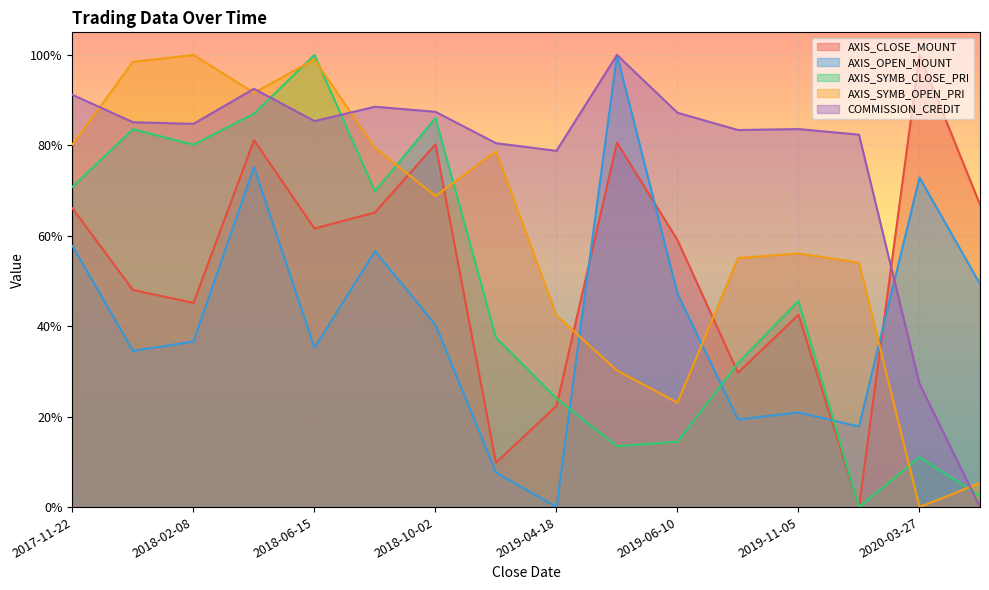

What are all the series names shown in the legend?

AXIS_CLOSE_MOUNT, AXIS_OPEN_MOUNT, AXIS_SYMB_CLOSE_PRI, AXIS_SYMB_OPEN_PRI, COMMISSION_CREDIT